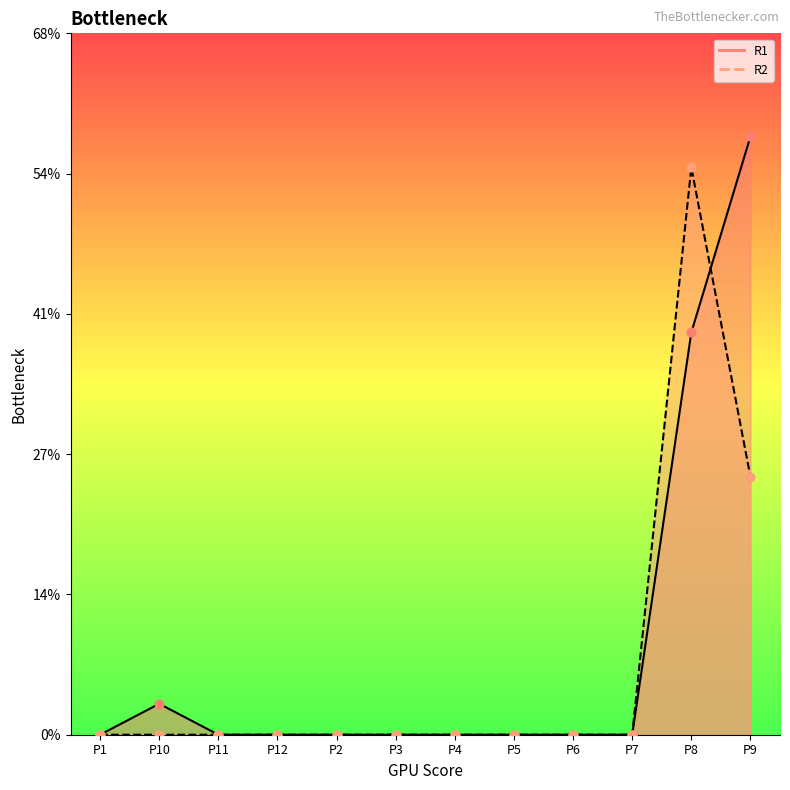

Which series contains the highest Y value?

R1